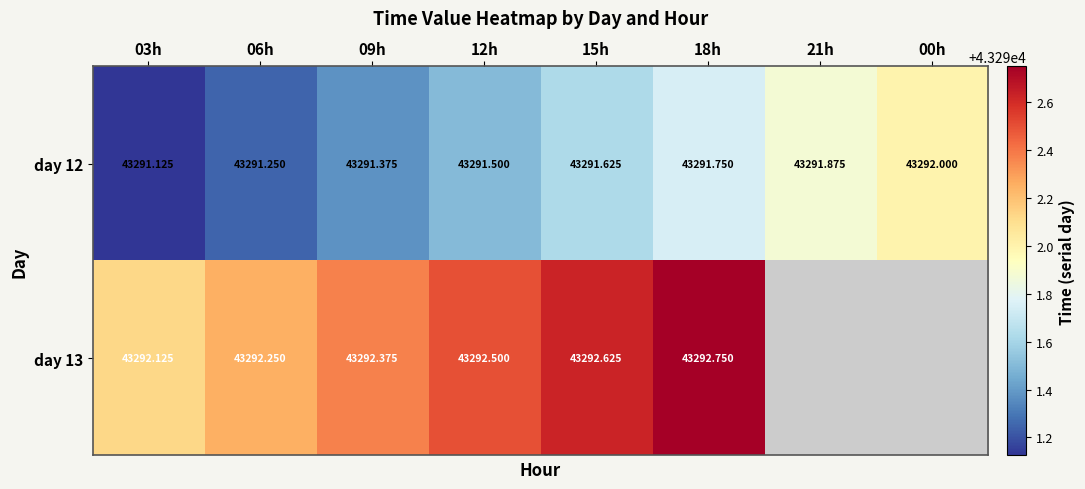

Is the value of day 12 at 21h greater than the value of day 13 at 18h?

No